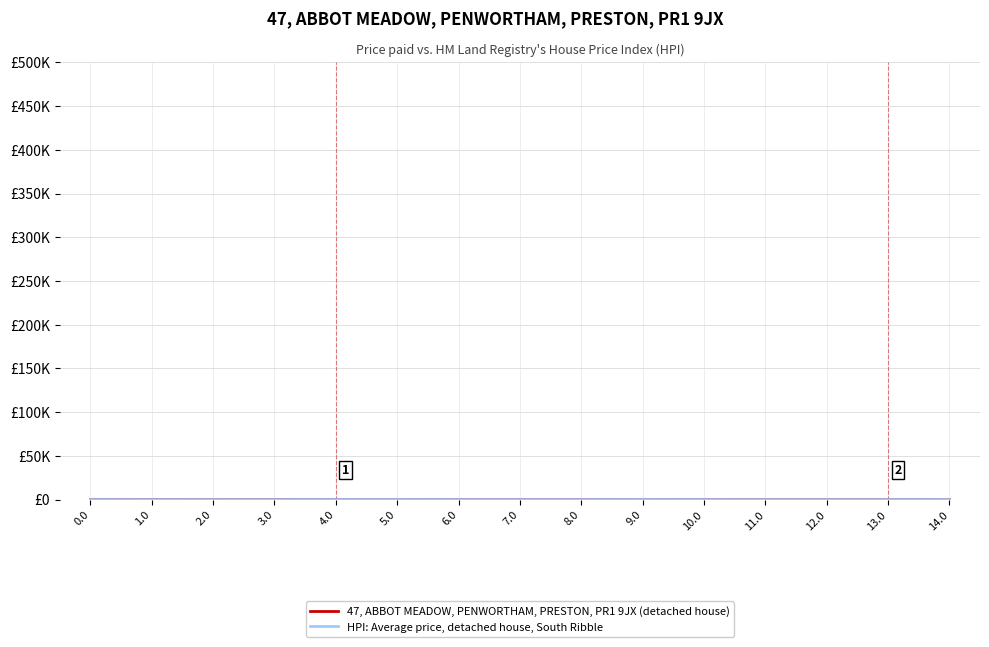

What is the total value across all series at 8.0?

293.6